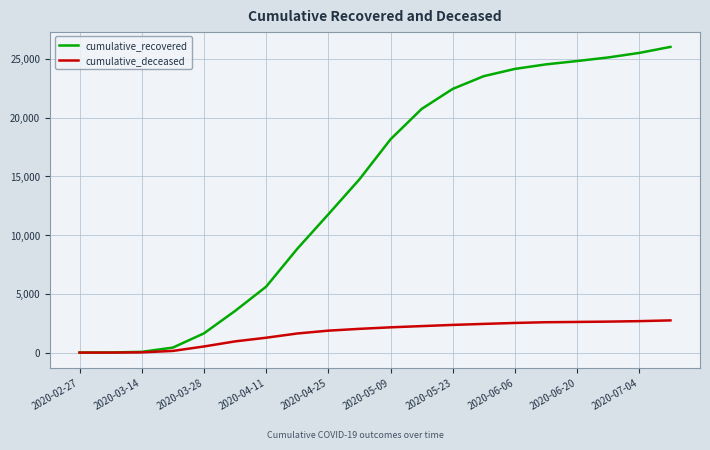

What is the maximum value for cumulative_deceased?

2739